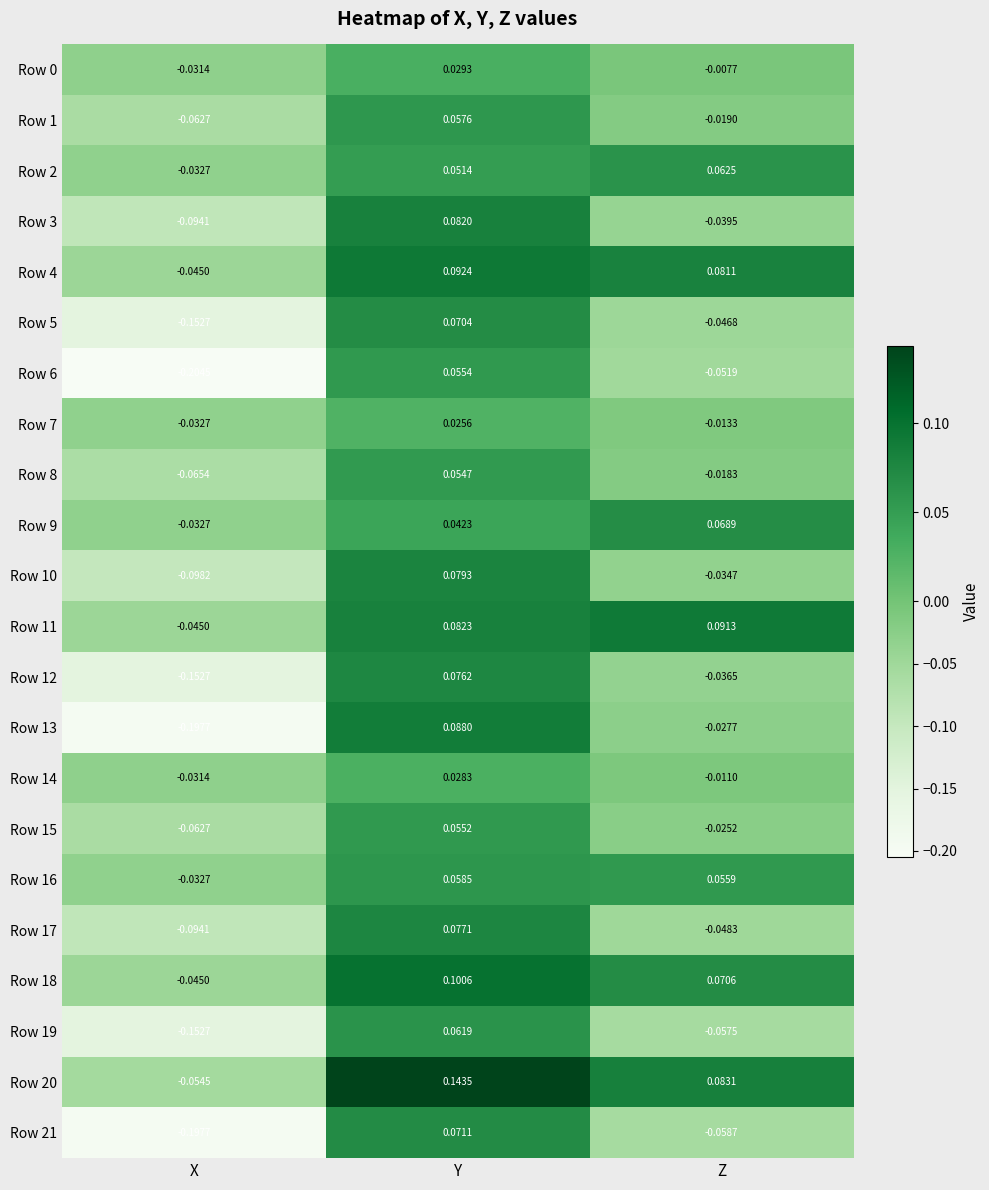

At which category does the chart reach its peak across all series?

Y